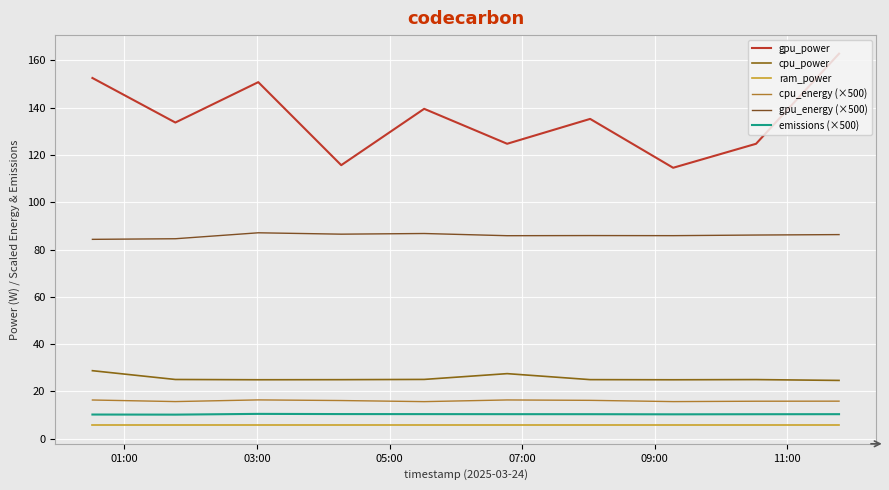

Which series has the largest range (max minus min)?

gpu_power